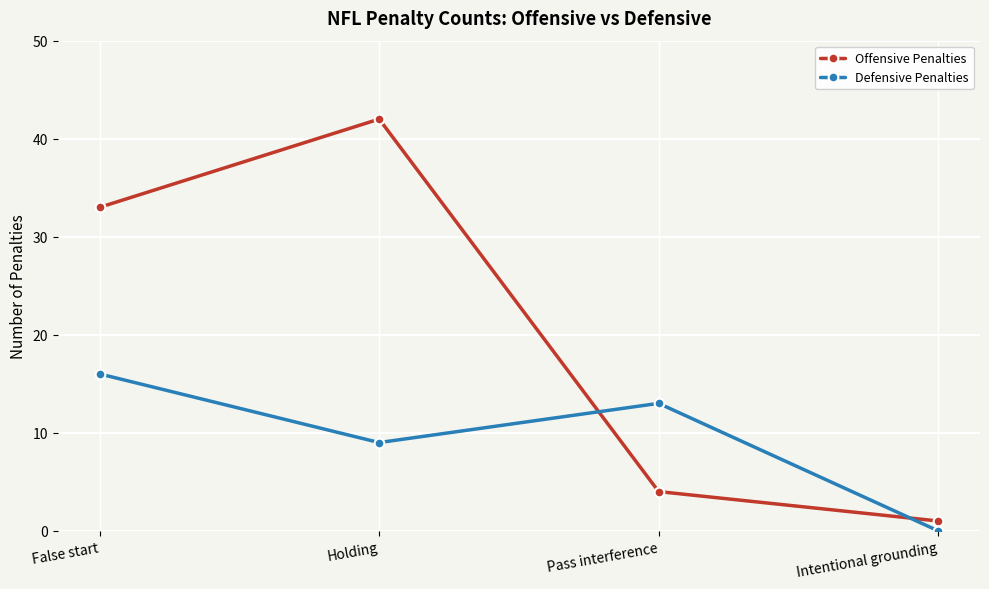

Rank the series by their average value, from highest to lowest.

Offensive Penalties, Defensive Penalties